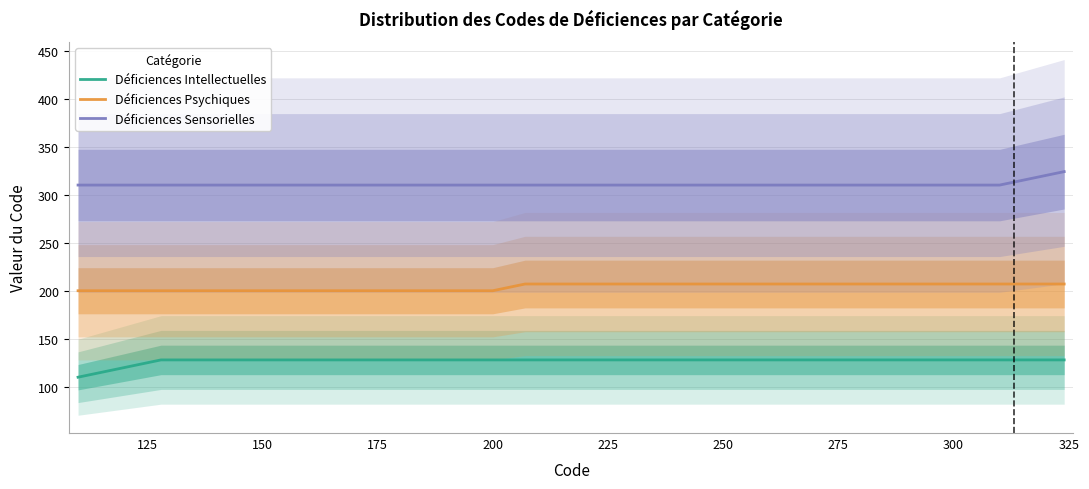

List the series in order of their overall mean, lowest first.

Déficiences Intellectuelles, Déficiences Psychiques, Déficiences Sensorielles